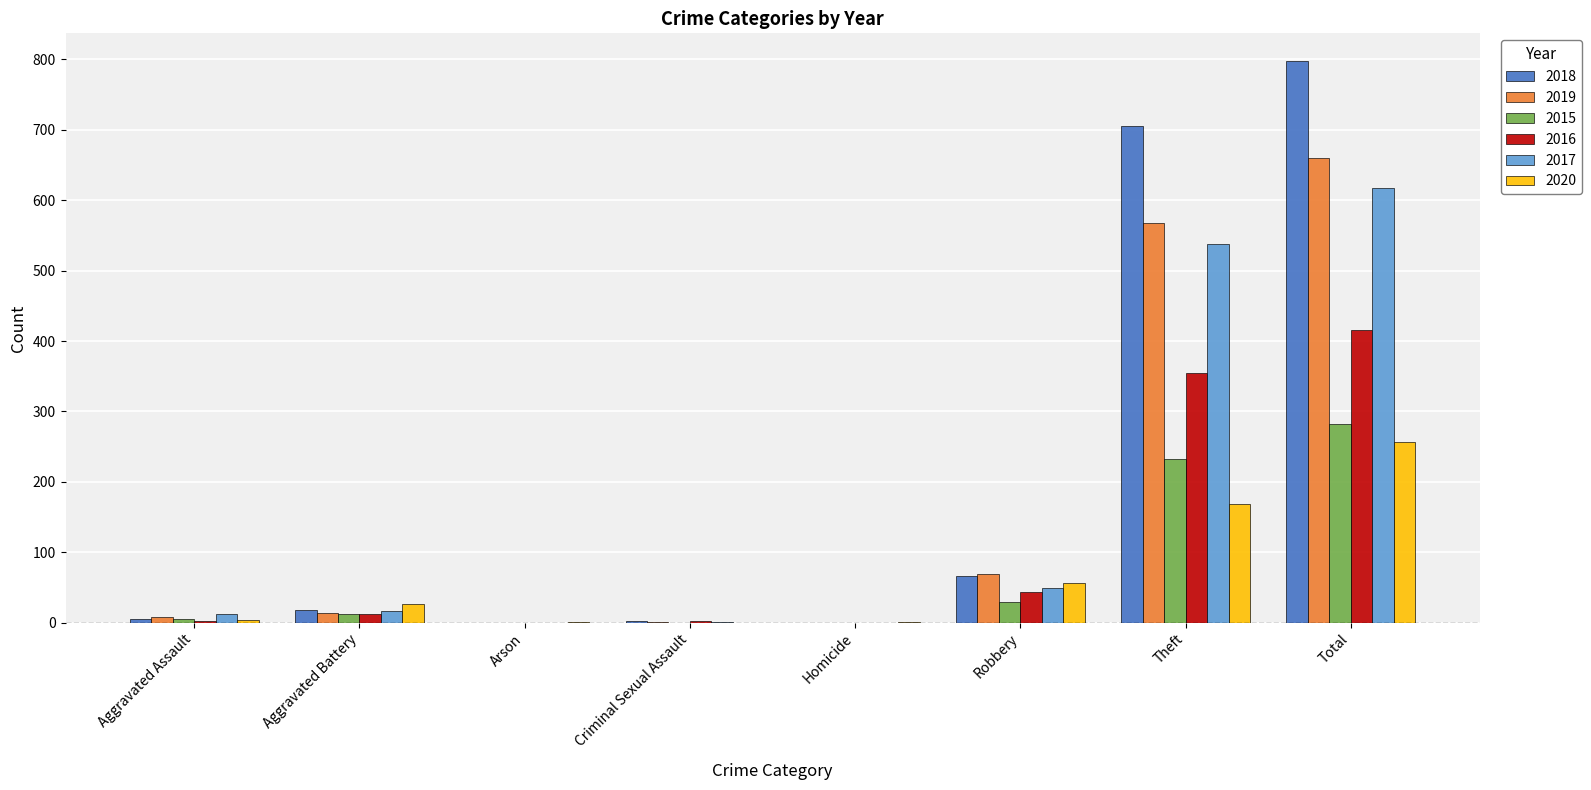

At which label is 2020 closest to 128?

Theft